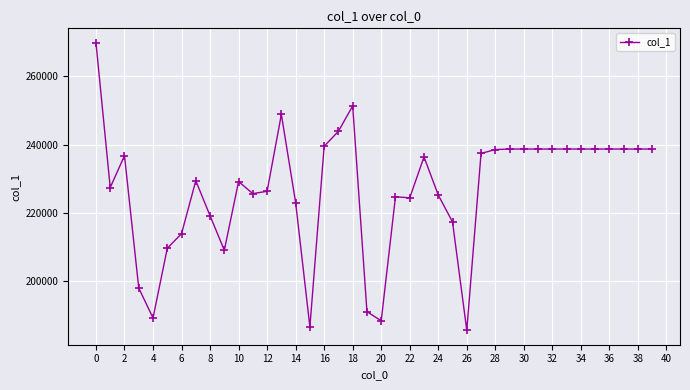

True or false: there are more than 1 points higher than both neighbors.

True